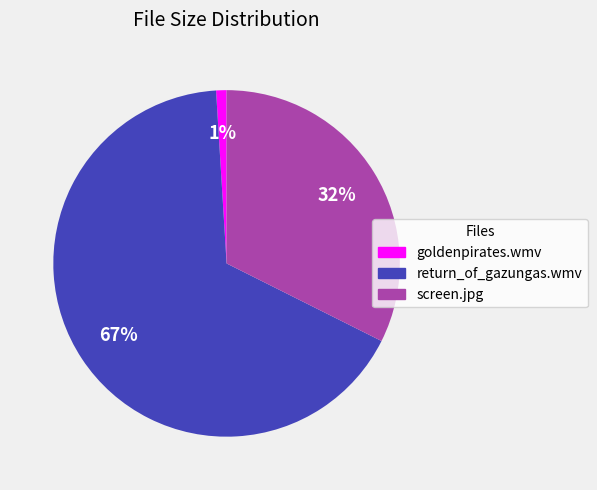

Which slice is the smallest?

goldenpirates.wmv